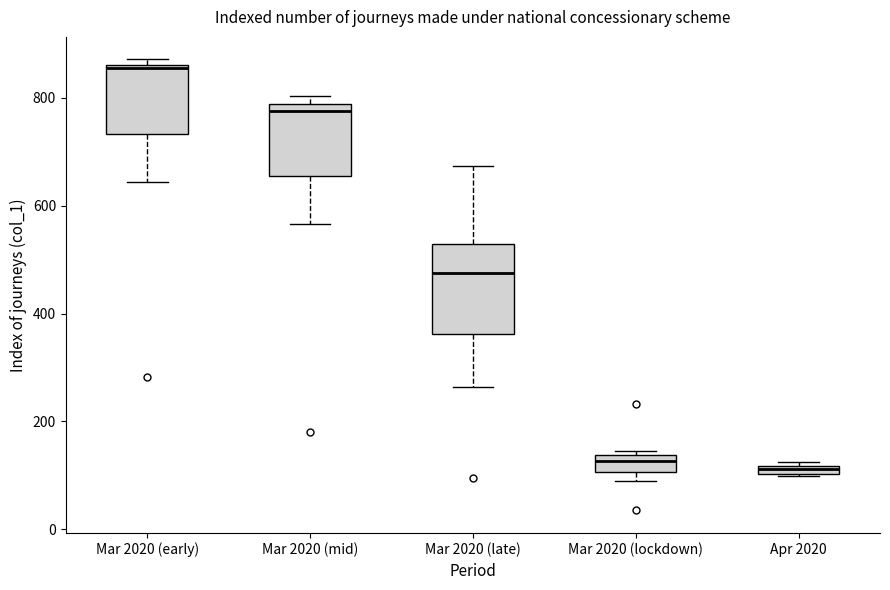

Comparing the boxes themselves (not the whiskers), which one is the tallest?

Mar 2020 (late)